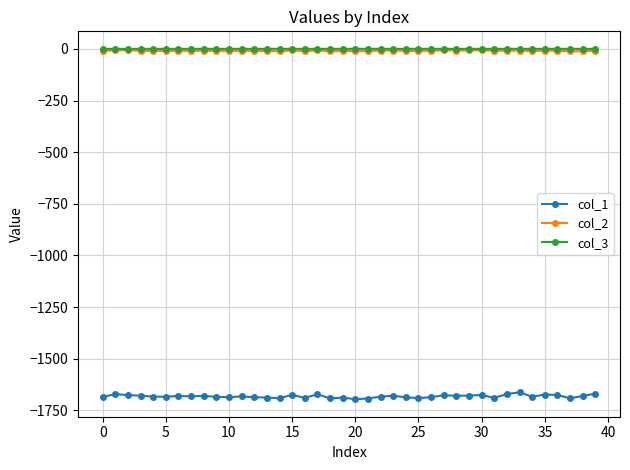

What is the smallest value displayed?

-1695.4